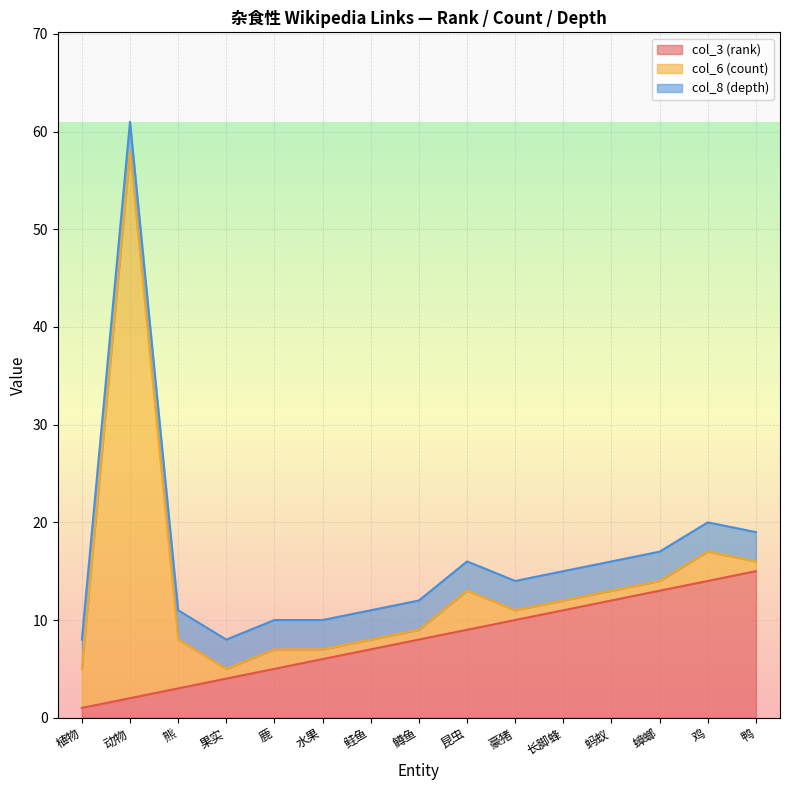

What is the greatest value displayed?

56